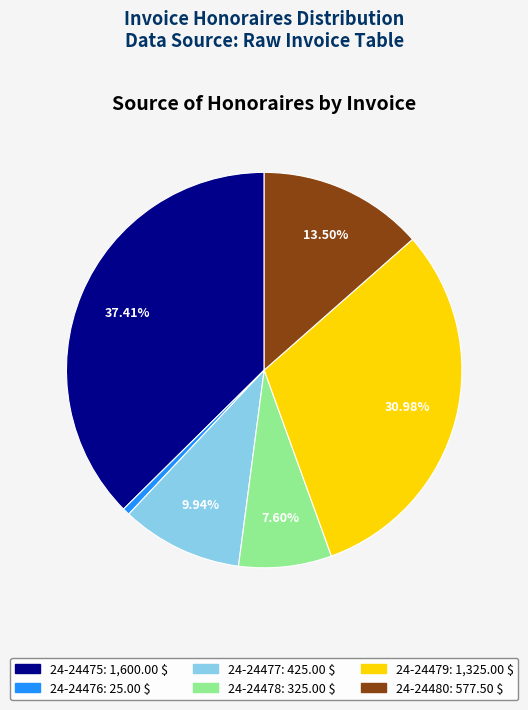

Is there any slice that represents more than half of the pie?

No